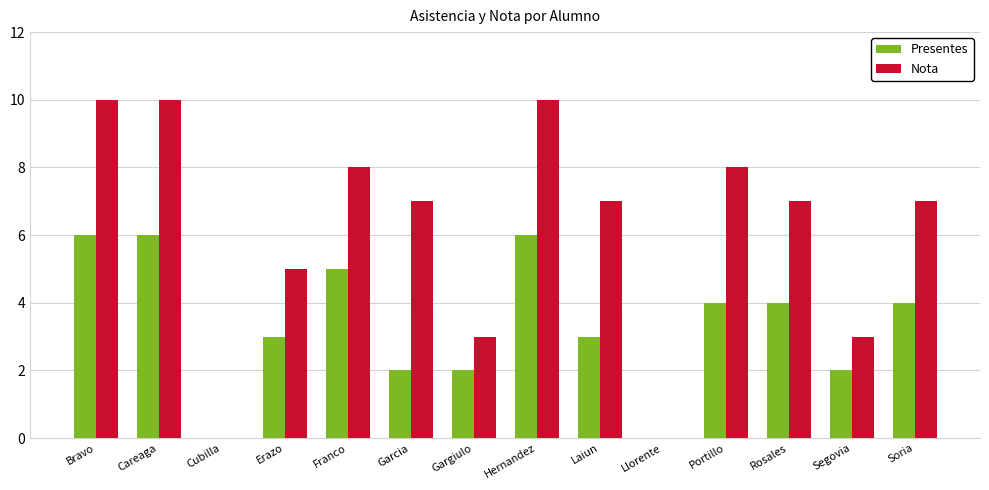

What are all the series names shown in the legend?

Presentes, Nota